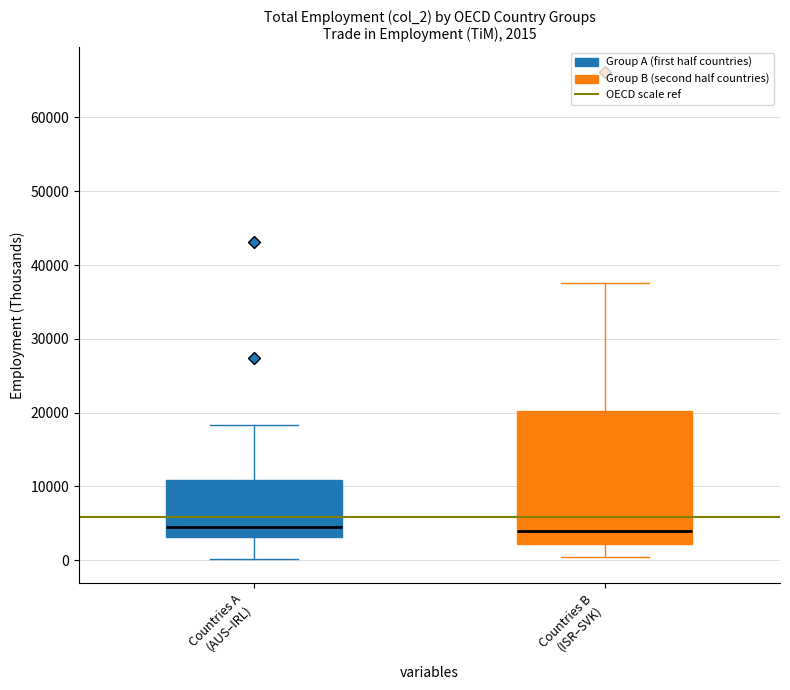

Comparing the boxes themselves (not the whiskers), which one is the tallest?

Countries B (ISR–SVK)